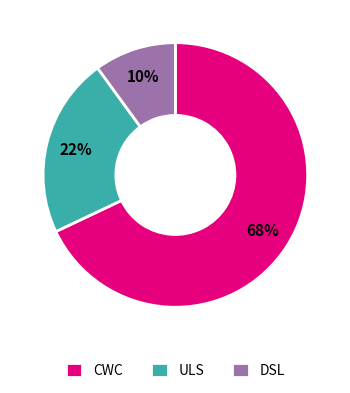

Is the sum of CWC and DSL greater than half?

Yes